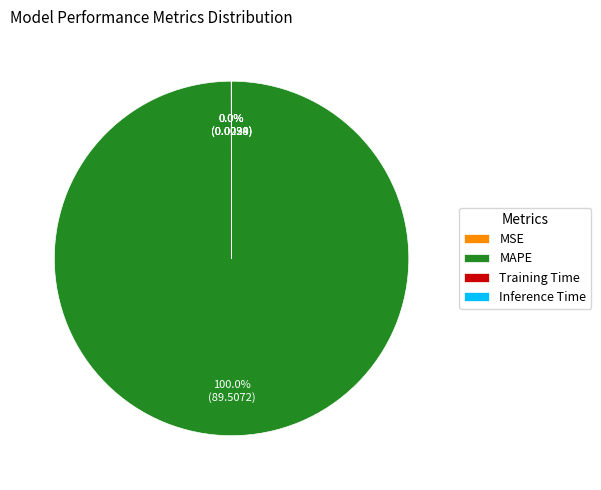

What is the largest slice in the pie chart?

MAPE